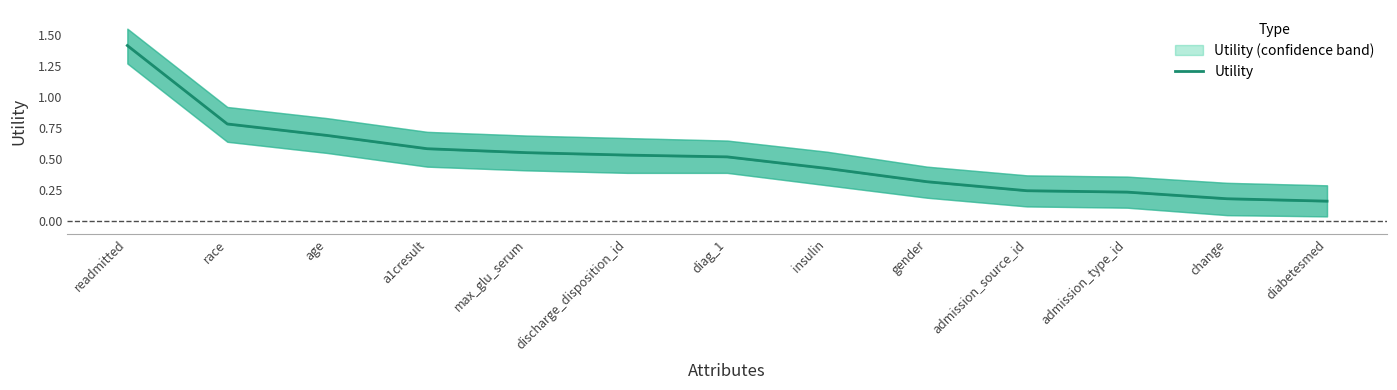

Rank the categories by value from highest to lowest.

readmitted, race, age, a1cresult, max_glu_serum, discharge_disposition_id, diag_1, insulin, gender, admission_source_id, admission_type_id, change, diabetesmed